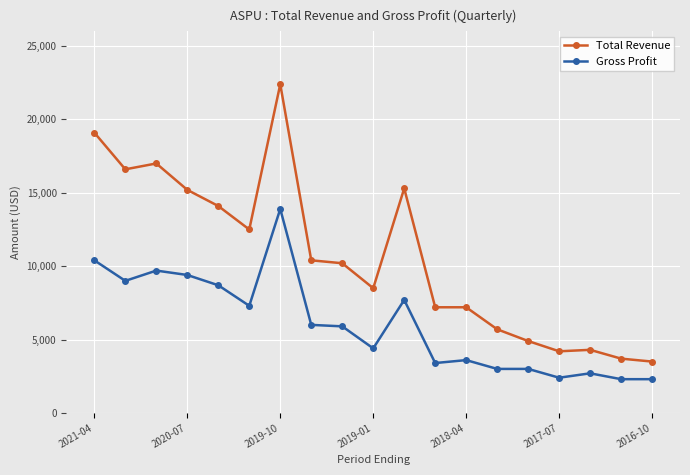

True or false: Gross Profit and Total Revenue cross at least once.

False